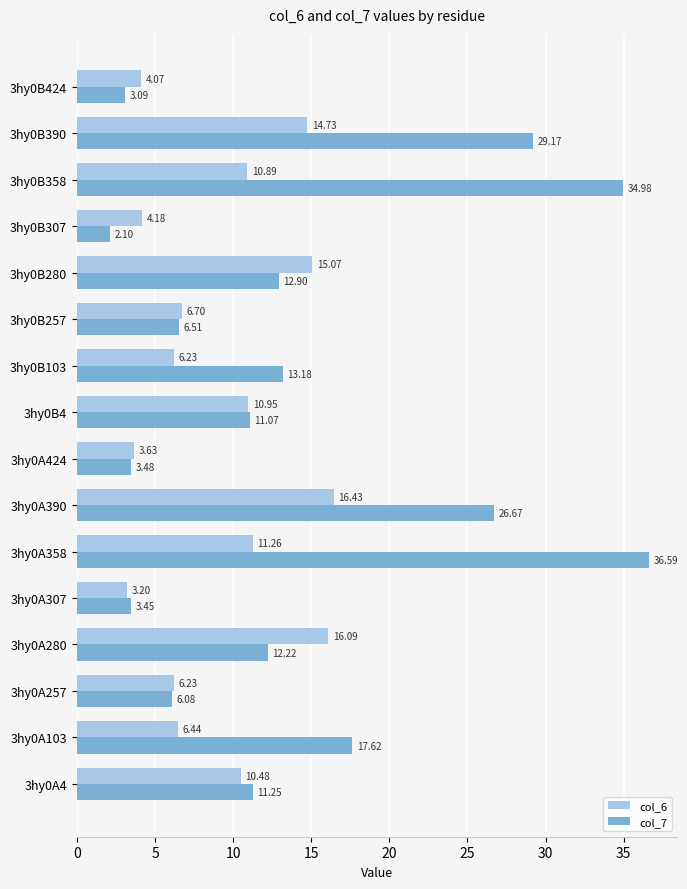

What is the difference between the second highest and minimum values in the col_6 series?

12.9